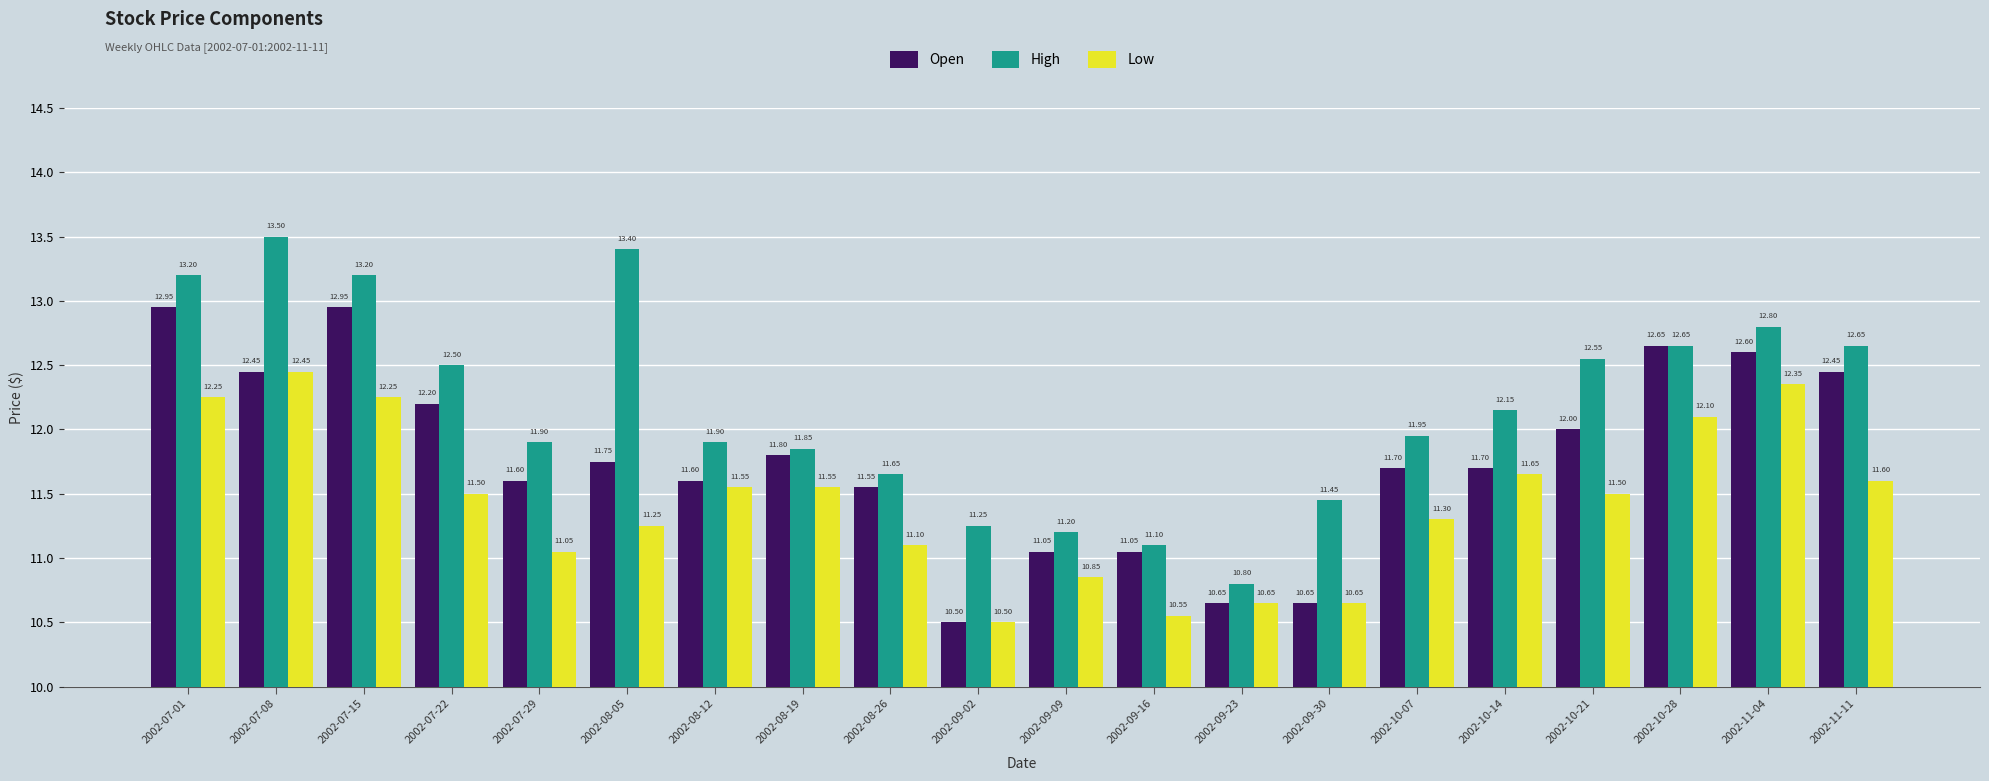

Rank the series at 2002-08-12 from highest to lowest value.

High, Open, Low